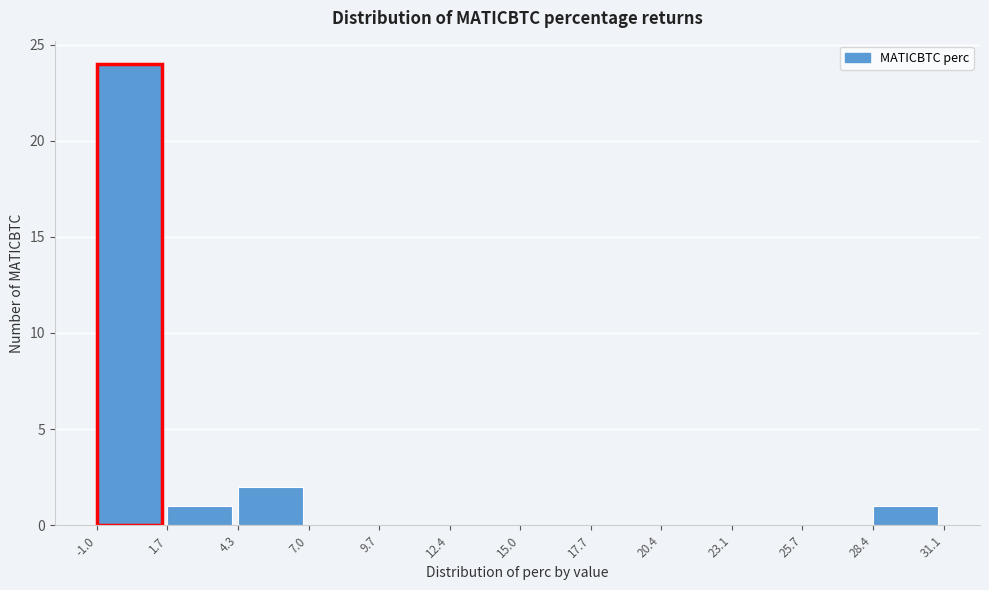

What is the height of the bar covering -1.0 to 1.7 on the x-axis? The values are not printed on the chart, so give them approximately, as read against the axis.

24